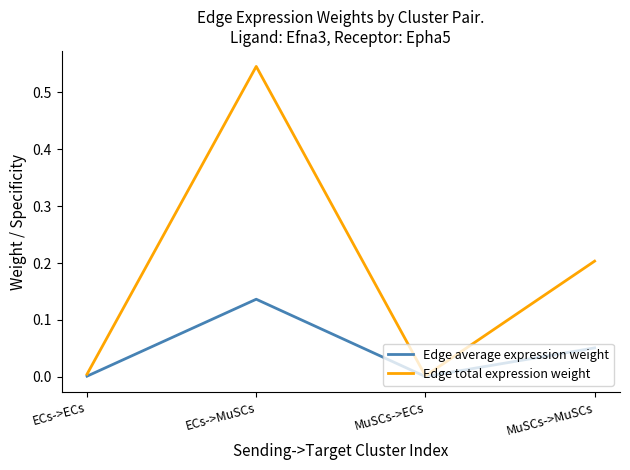

The value of Edge total expression weight at ECs->ECs is 0.0. True or false?

True